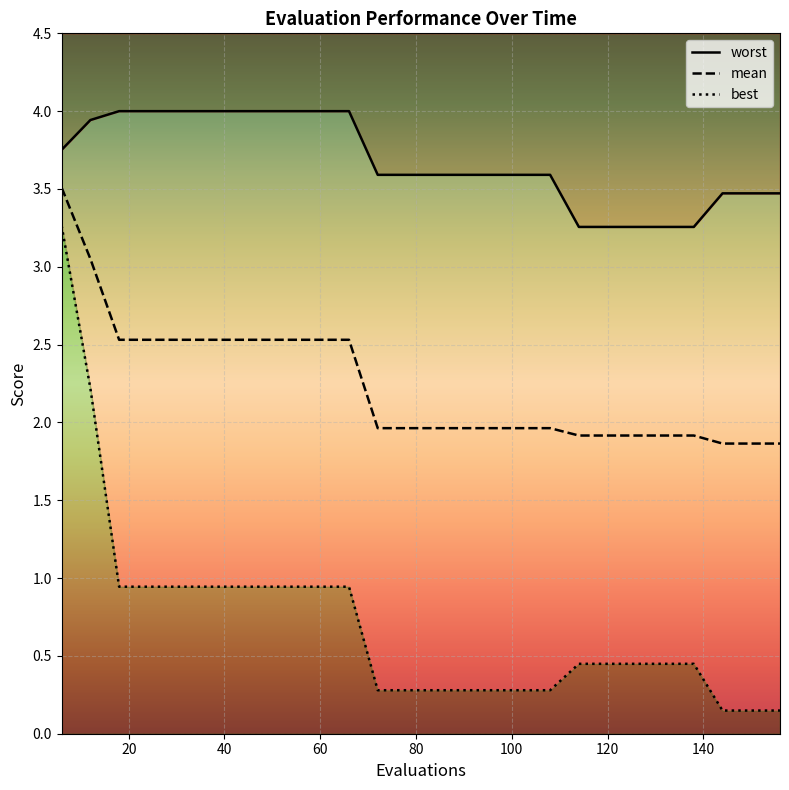

True or false: worst and best cross at least once.

False